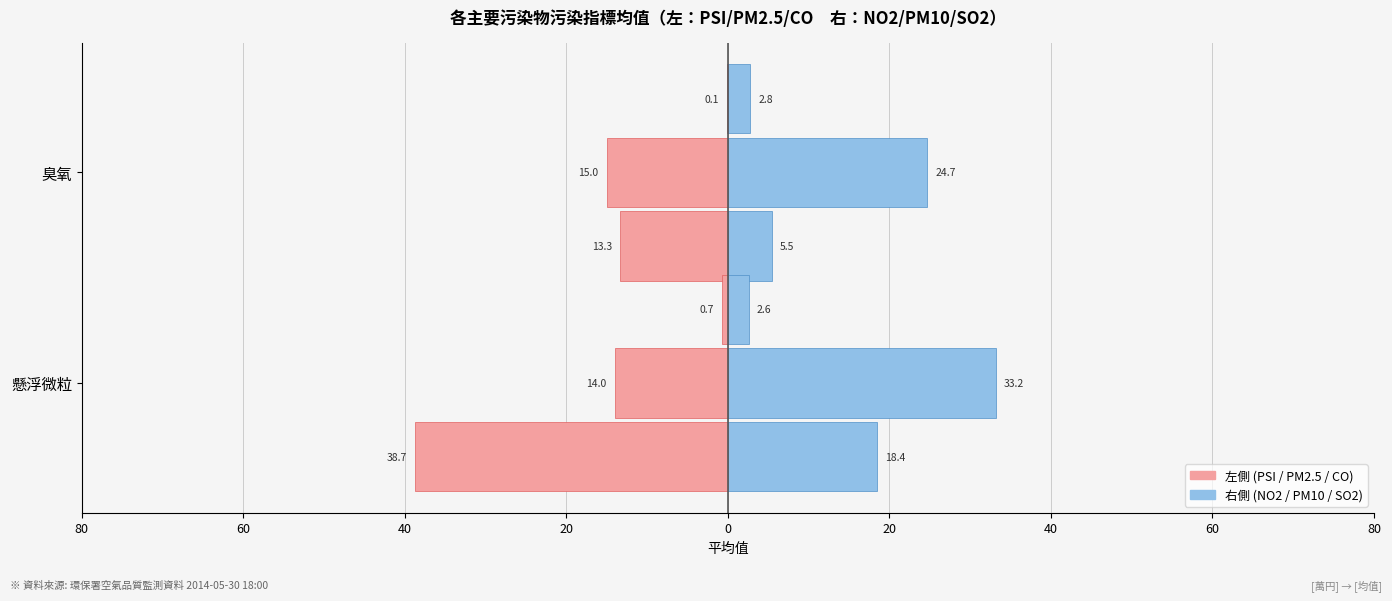

Is the value of 左:PSI at 臭氧 greater than the value of 右:NO2 at 臭氧?

No